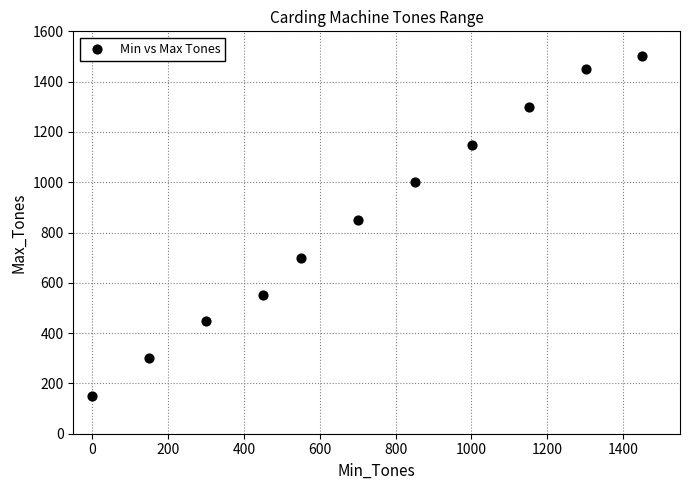

What Y value in the scatter plot is closest to 825?

850